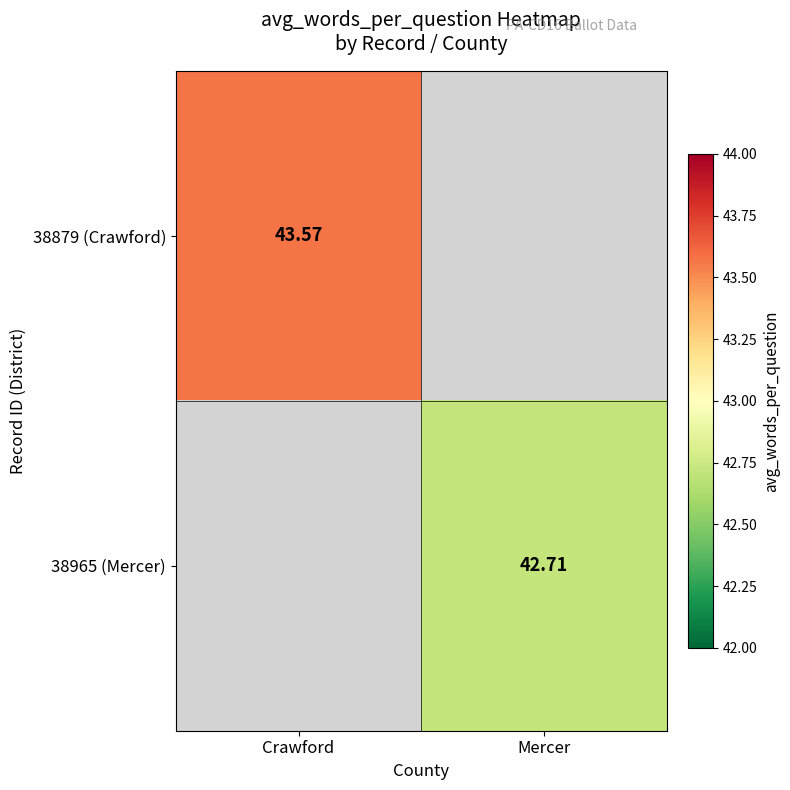

Rank the series by their maximum value, from highest to lowest.

38879 (Crawford), 38965 (Mercer)